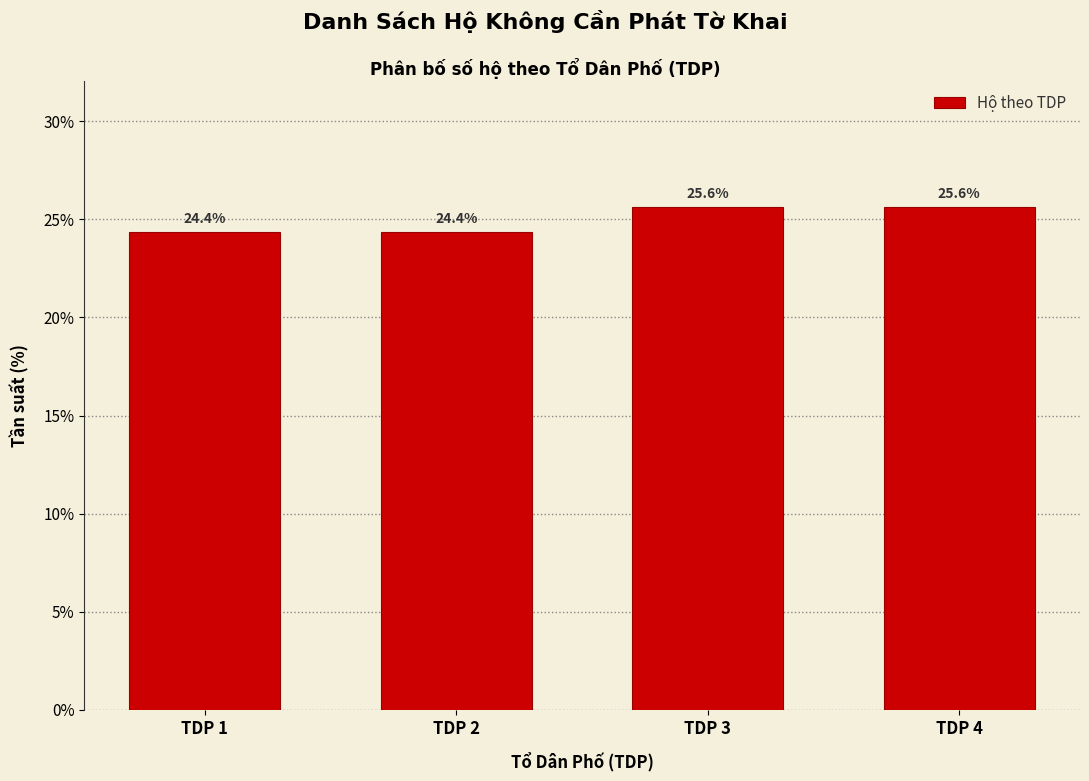

Reading left to right, transcribe all the data shown in this chart.

24.4	24.4	25.6	25.6